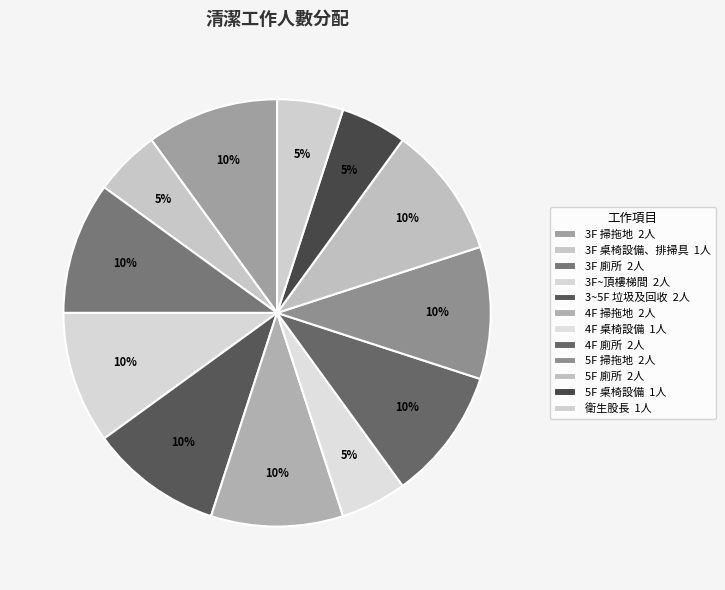

True or false: 5F 桌椅設備 accounts for 5% of the total.

True